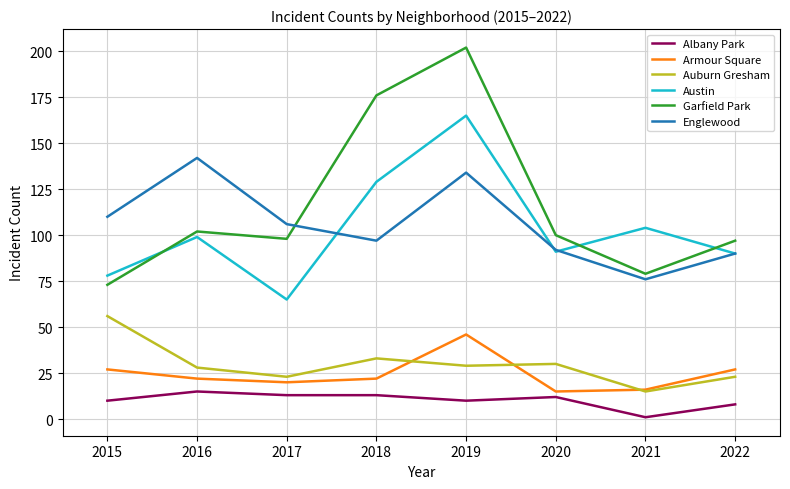

Is this an area chart (filled region under the line)?

No